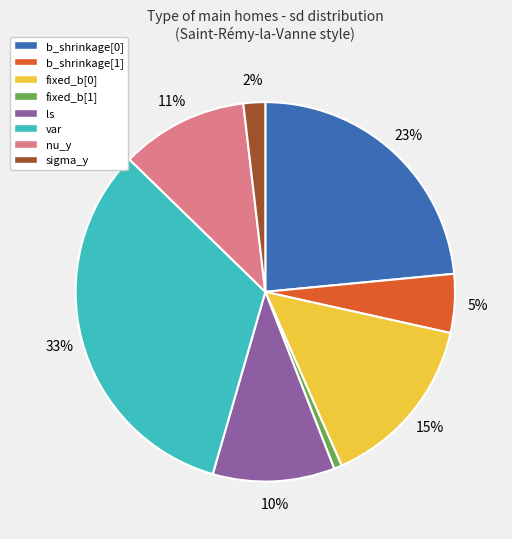

Do ls and var together represent more than half of the pie?

No